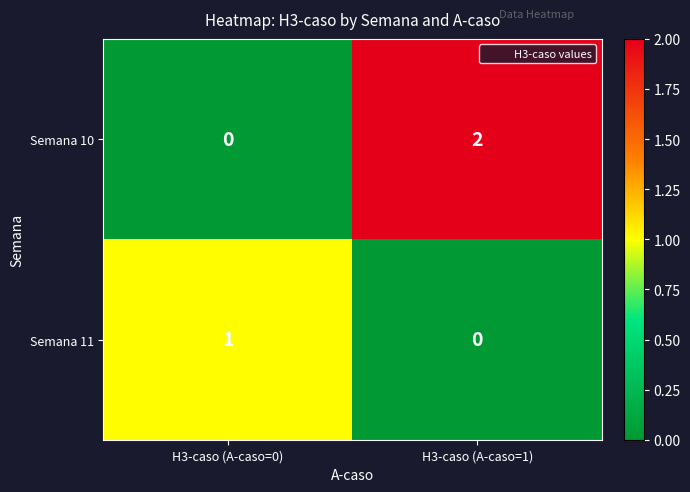

Where is Semana 11 nearest to the value 0?

H3-caso (A-caso=1)